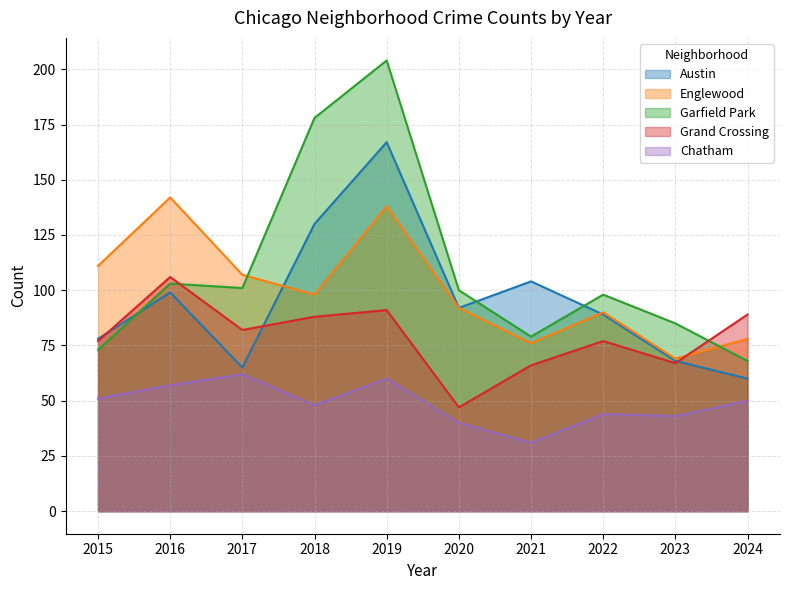

True or false: Grand Crossing and Chatham cross at least once.

False